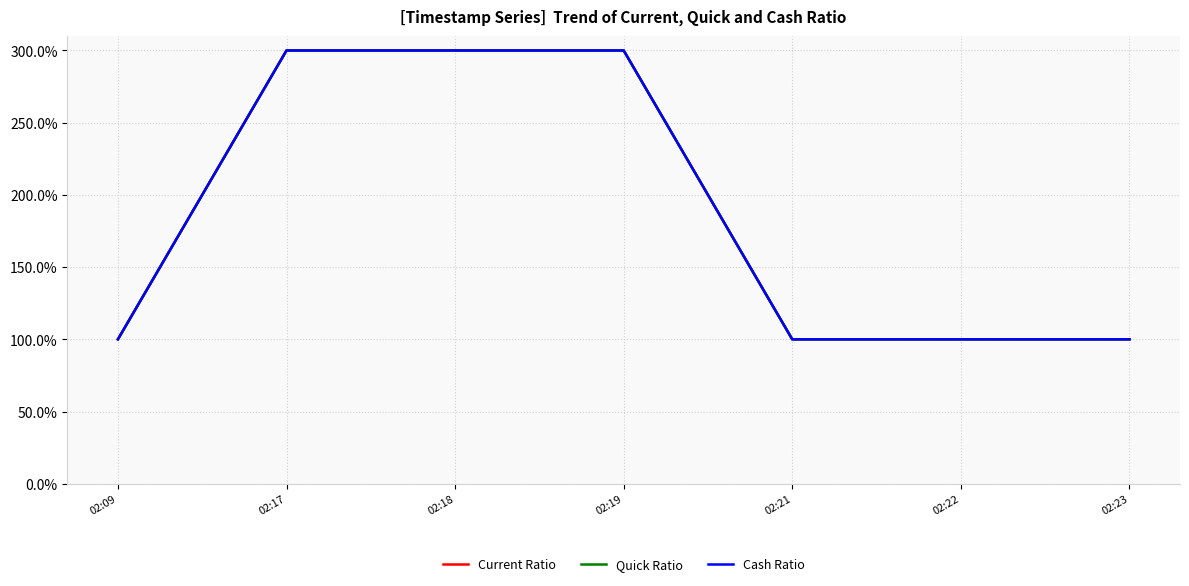

Does the chart have visible grid lines?

Yes